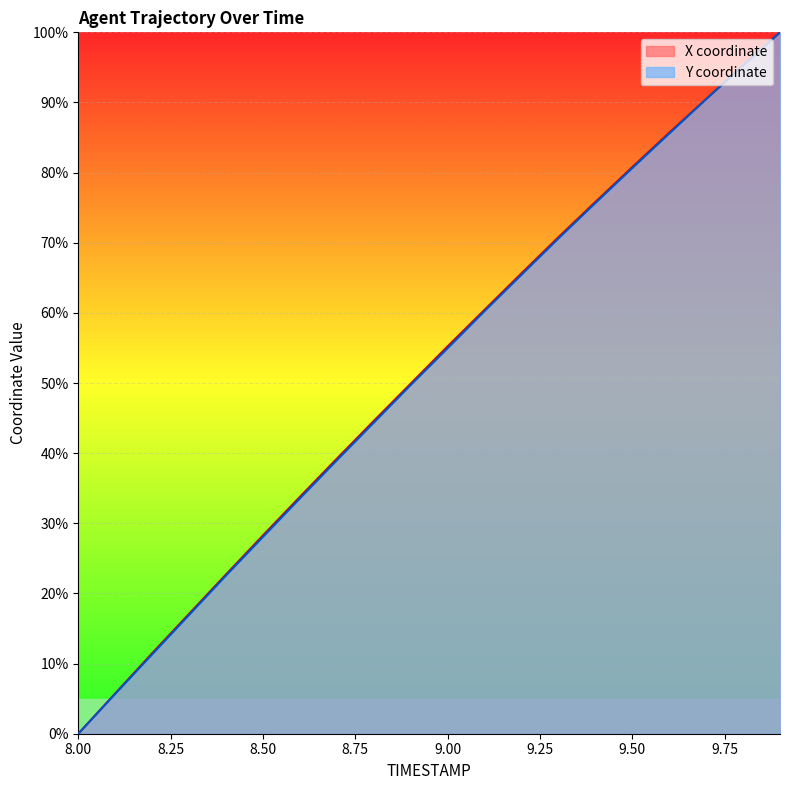

What is the difference between the maximum and second lowest values in the X series?

94.3